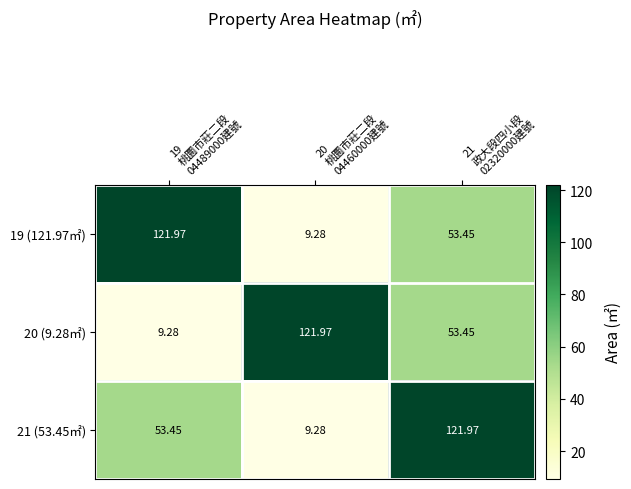

Which series has the largest range (max minus min)?

19 (121.97㎡)